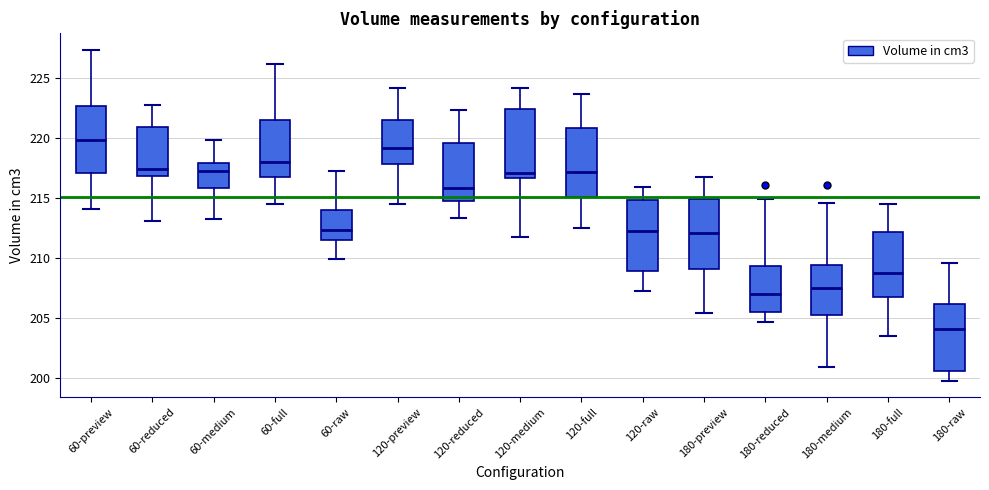

Reading left to right, transcribe this box plot: for each box, give where its median line is, the range the box spans, and where its two whiskers end, as read against the y-axis. The values are not printed on the chart, so give them approximately, as read against the axis.

60-preview: median 220.0, box 217.0 to 222.5, whiskers 214.0 to 227.5
60-reduced: median 217.5, box 217.0 to 221.0, whiskers 213.0 to 222.5
60-medium: median 217.0, box 216.0 to 218.0, whiskers 213.0 to 220.0
60-full: median 218.0, box 217.0 to 221.5, whiskers 214.5 to 226.0
60-raw: median 212.5, box 211.5 to 214.0, whiskers 210.0 to 217.0
120-preview: median 219.0, box 218.0 to 221.5, whiskers 214.5 to 224.0
120-reduced: median 216.0, box 214.5 to 219.5, whiskers 213.5 to 222.5
120-medium: median 217.0, box 216.5 to 222.5, whiskers 211.5 to 224.0
120-full: median 217.0, box 215.0 to 221.0, whiskers 212.5 to 223.5
120-raw: median 212.0, box 209.0 to 215.0, whiskers 207.0 to 216.0
180-preview: median 212.0, box 209.0 to 215.0, whiskers 205.5 to 216.5
180-reduced: median 207.0, box 205.5 to 209.5, whiskers 204.5 to 215.0
180-medium: median 207.5, box 205.5 to 209.5, whiskers 201.0 to 214.5
180-full: median 208.5, box 206.5 to 212.0, whiskers 203.5 to 214.5
180-raw: median 204.0, box 200.5 to 206.0, whiskers 200.0 to 209.5